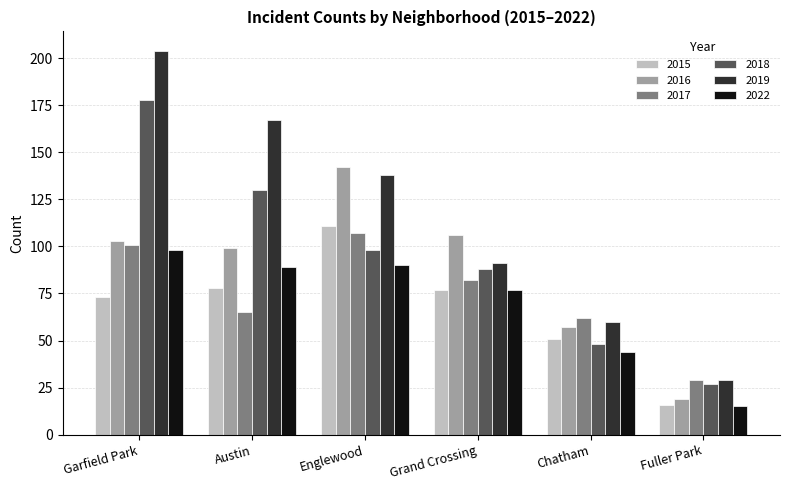

Rank the series at Englewood from highest to lowest value.

2016, 2019, 2015, 2017, 2018, 2022